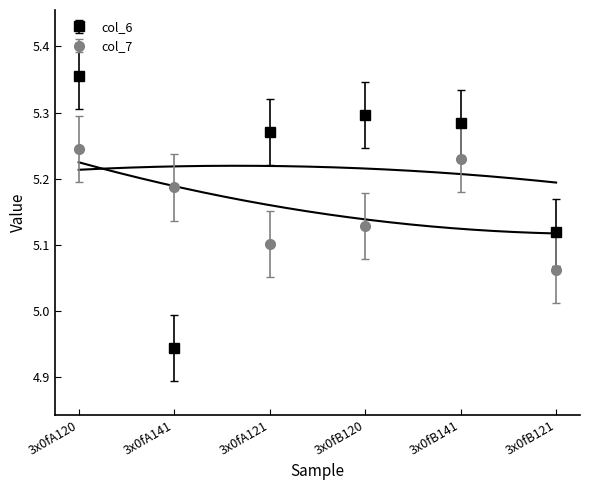

The value of col_6 at 3x0fB121 is 5.1. True or false?

True